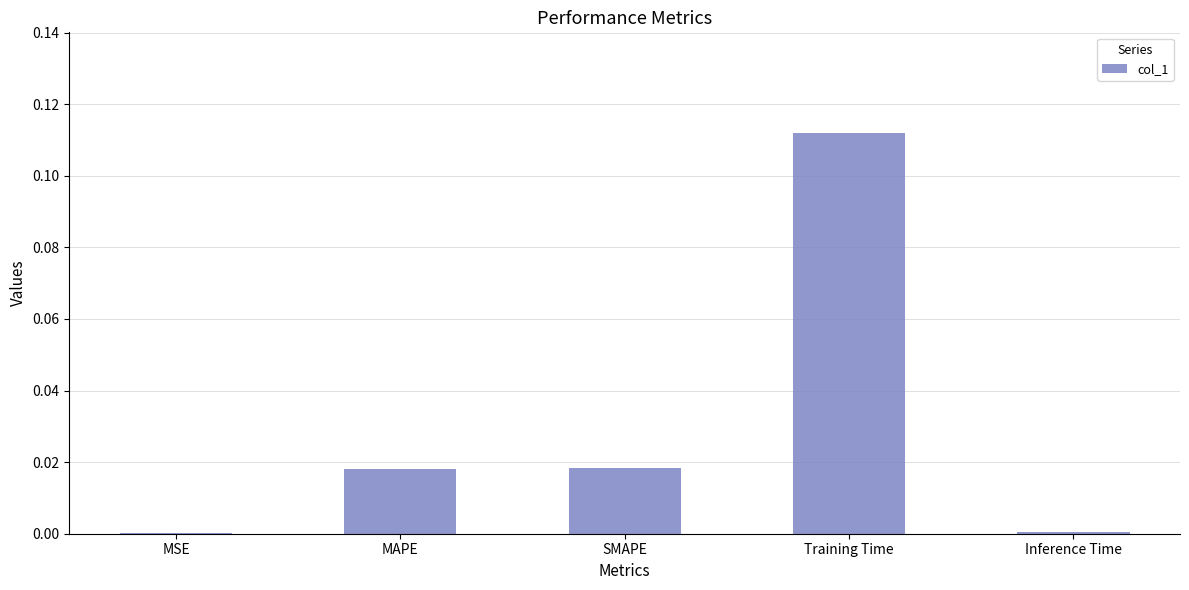

What is the change in value from Training Time to Inference Time?

-0.1